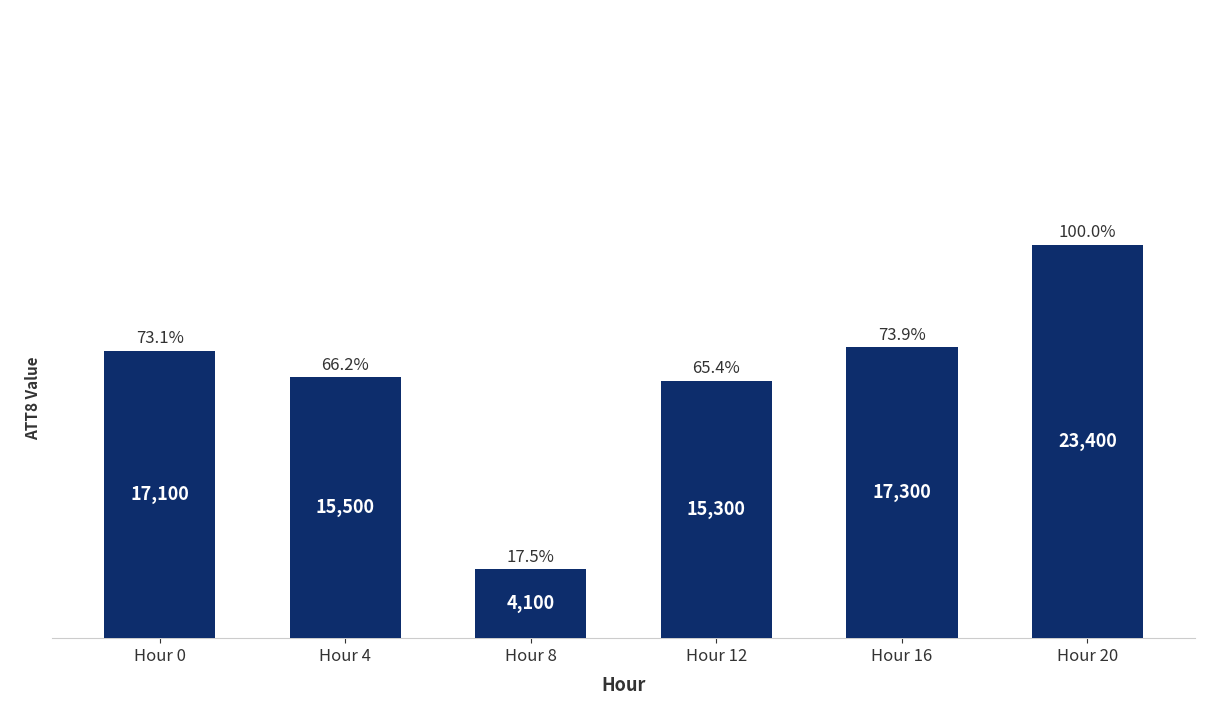

Reading left to right, list all the values displayed in this chart.

17100	15500	4100	15300	17300	23400